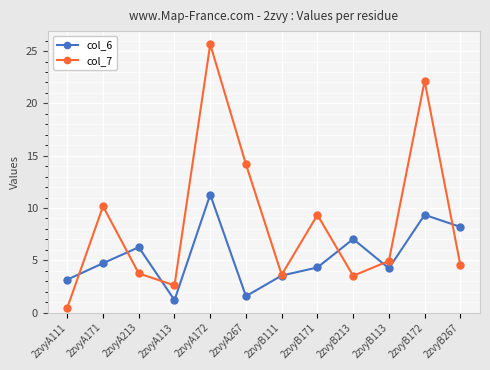

Which category has the lowest value in the col_6 series?

2zvyA113